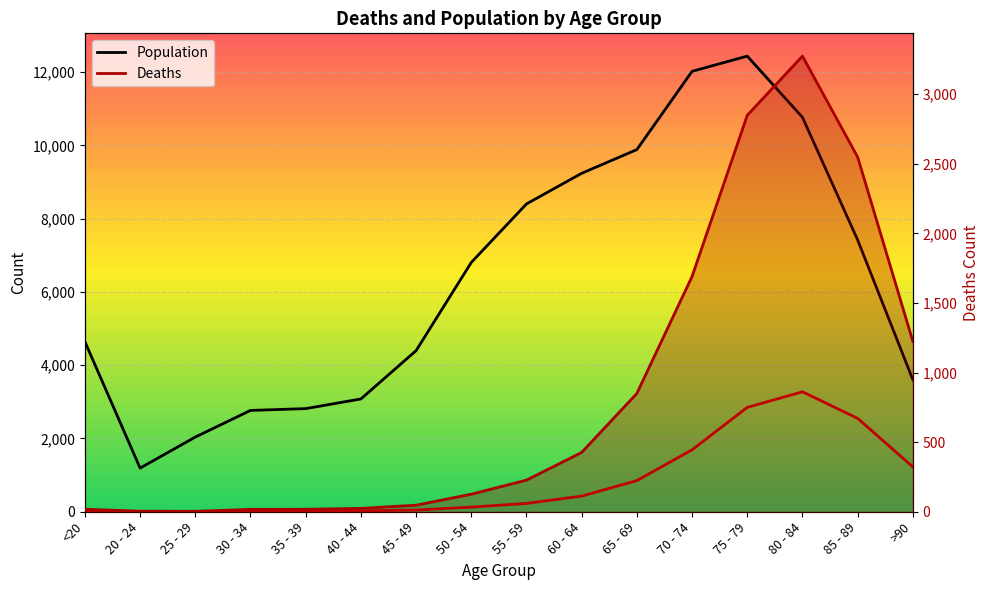

In Deaths, how many points are lower than both neighbors (excluding endpoints)?

1